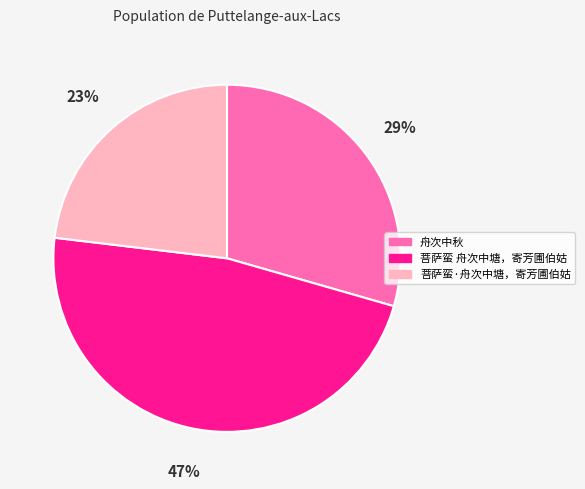

The 舟次中秋 slice represents 29% of the pie. True or false?

True